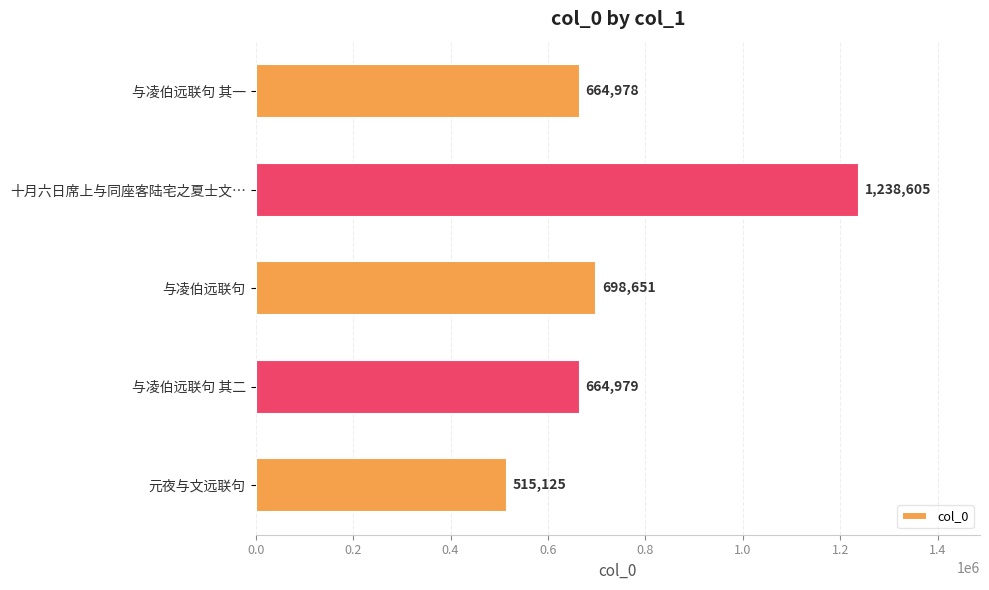

How many bars are there in total?

5